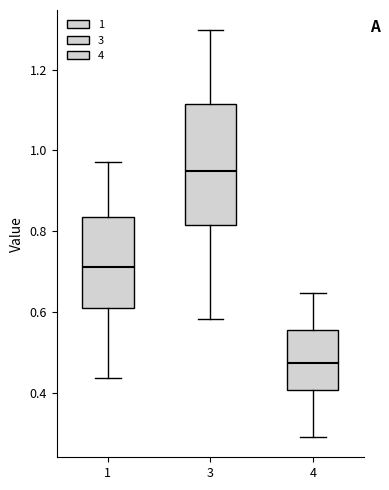

Which box has the highest median line?

3